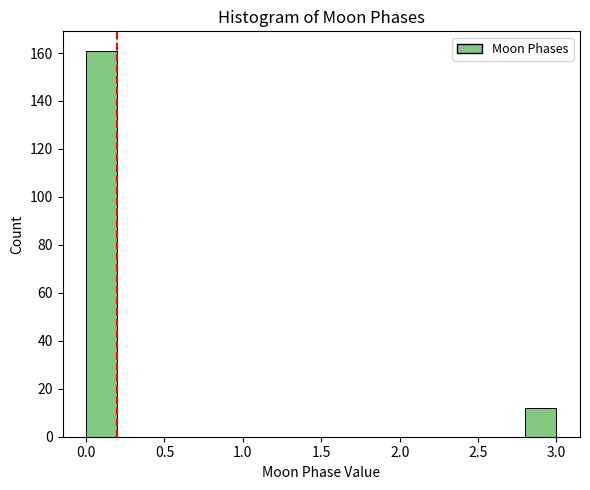

What is the height of the bar covering 0.0 to 0.2 on the x-axis? The values are not printed on the chart, so give them approximately, as read against the axis.

162